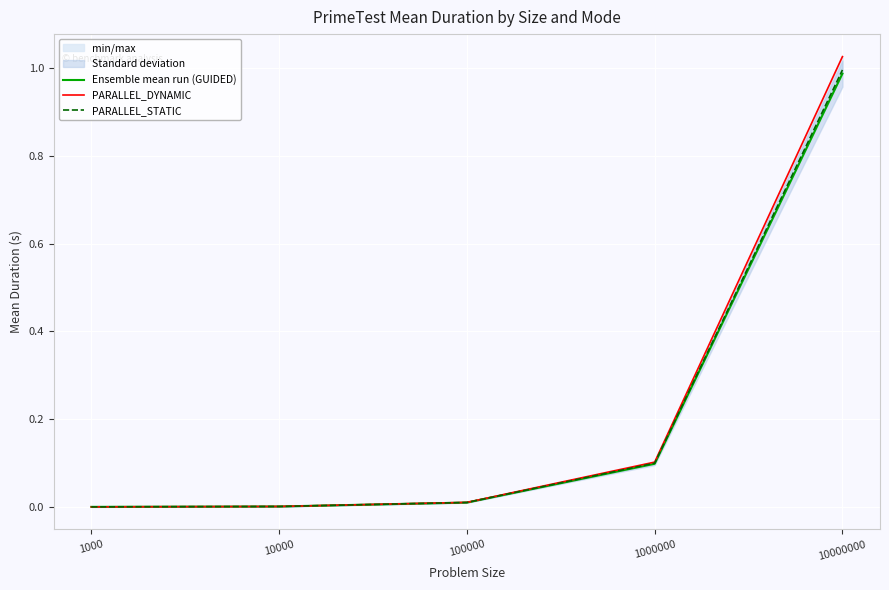

Reading left to right, what are all the values shown in this chart?

Ensemble mean run (GUIDED): 1000=0.0	10000=0.0	100000=0.0	1000000=0.1	10000000=1.0
PARALLEL_DYNAMIC: 1000=0.0	10000=0.0	100000=0.0	1000000=0.1	10000000=1.0
PARALLEL_STATIC: 1000=0.0	10000=0.0	100000=0.0	1000000=0.1	10000000=1.0